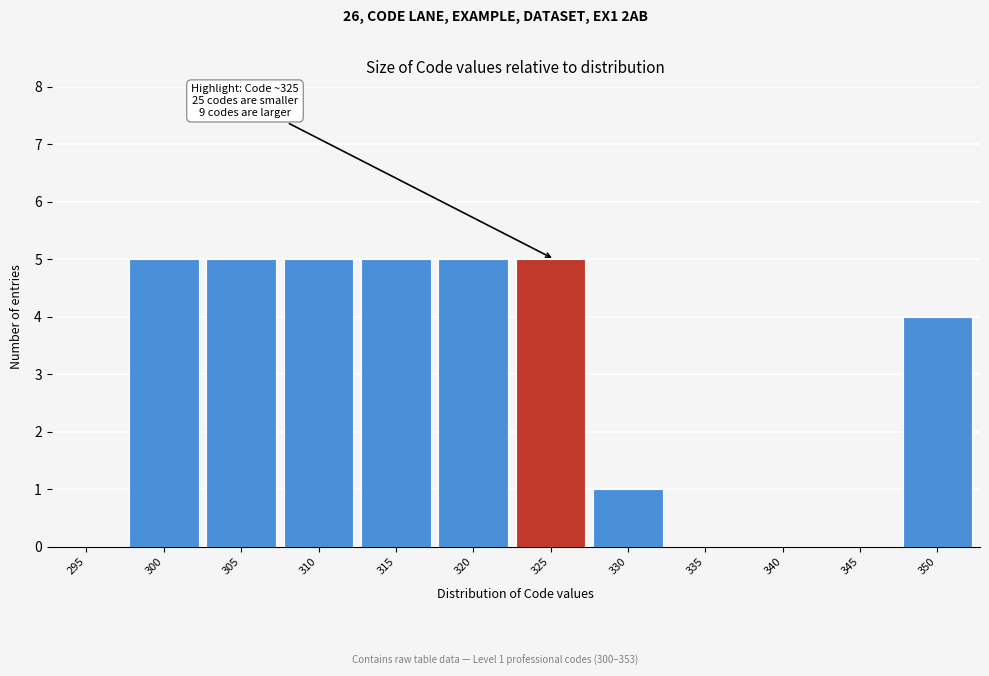

Reading left to right, extract all data points from this chart.

295=0	300=5	305=5	310=5	315=5	320=5	325=5	330=1	335=0	340=0	345=0	350=4